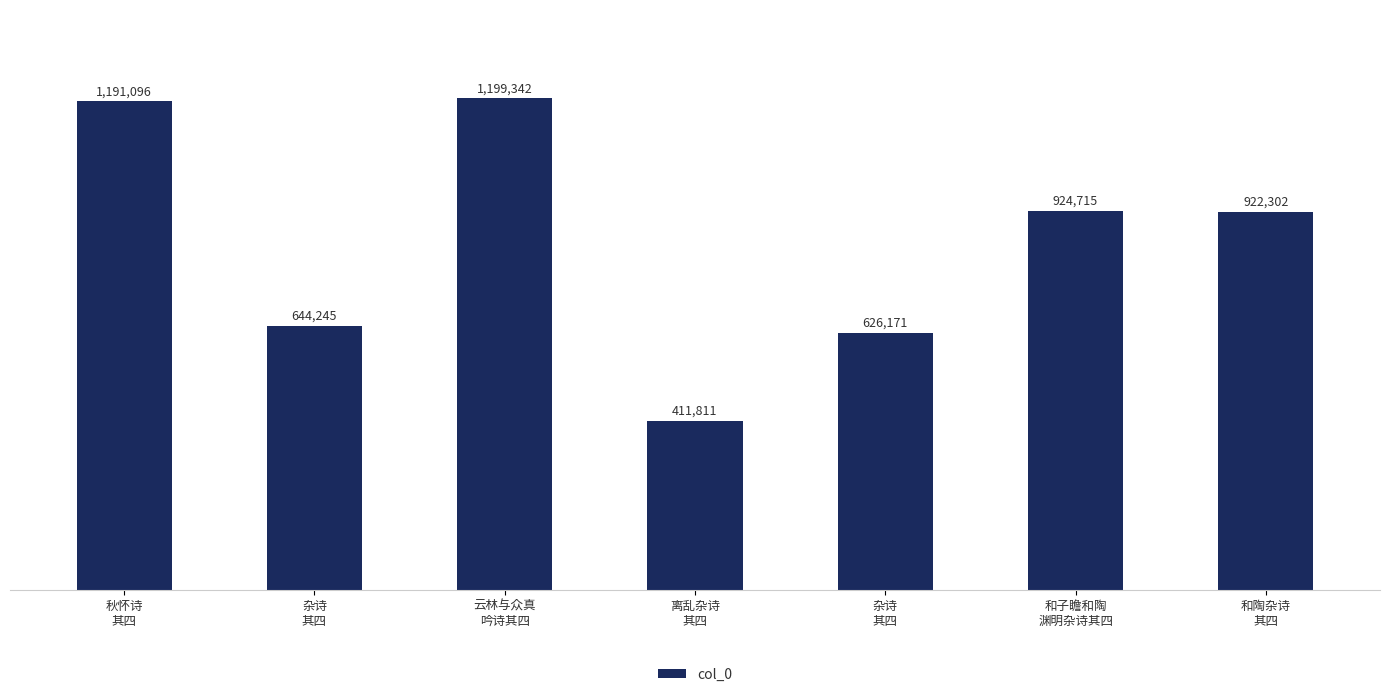

Are the bars grouped side by side (vs. stacked)?

No